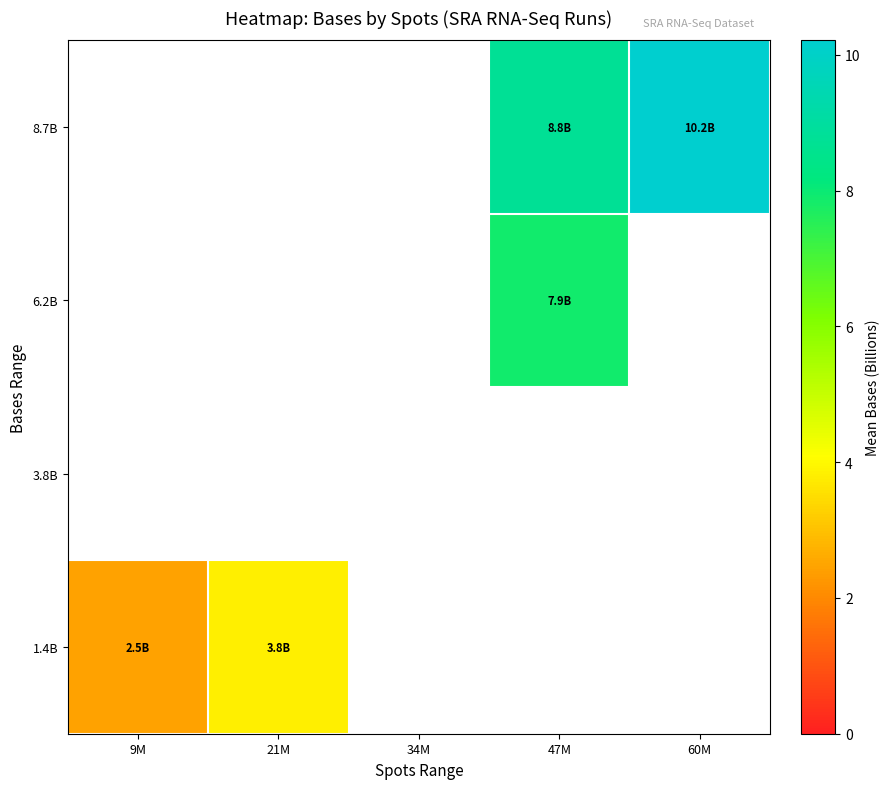

How many values in 1.4B are above zero?

2